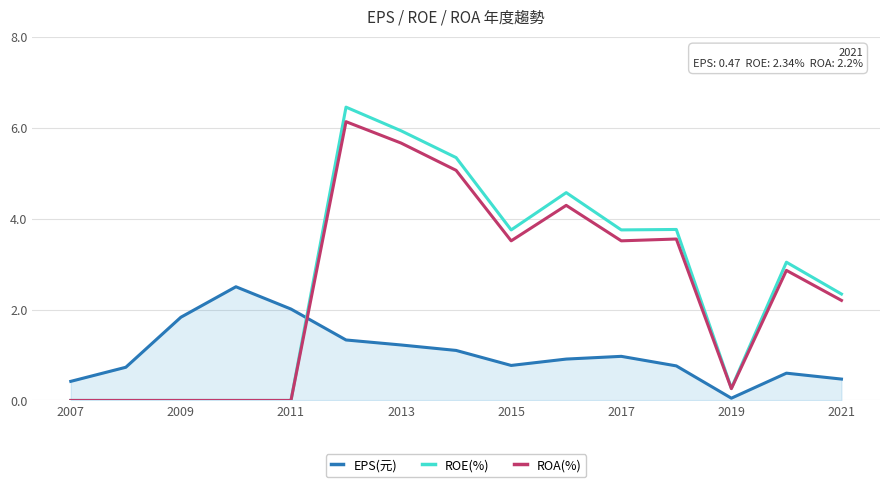

Rank the series by their maximum value, from highest to lowest.

ROE(%), ROA(%), EPS(元)